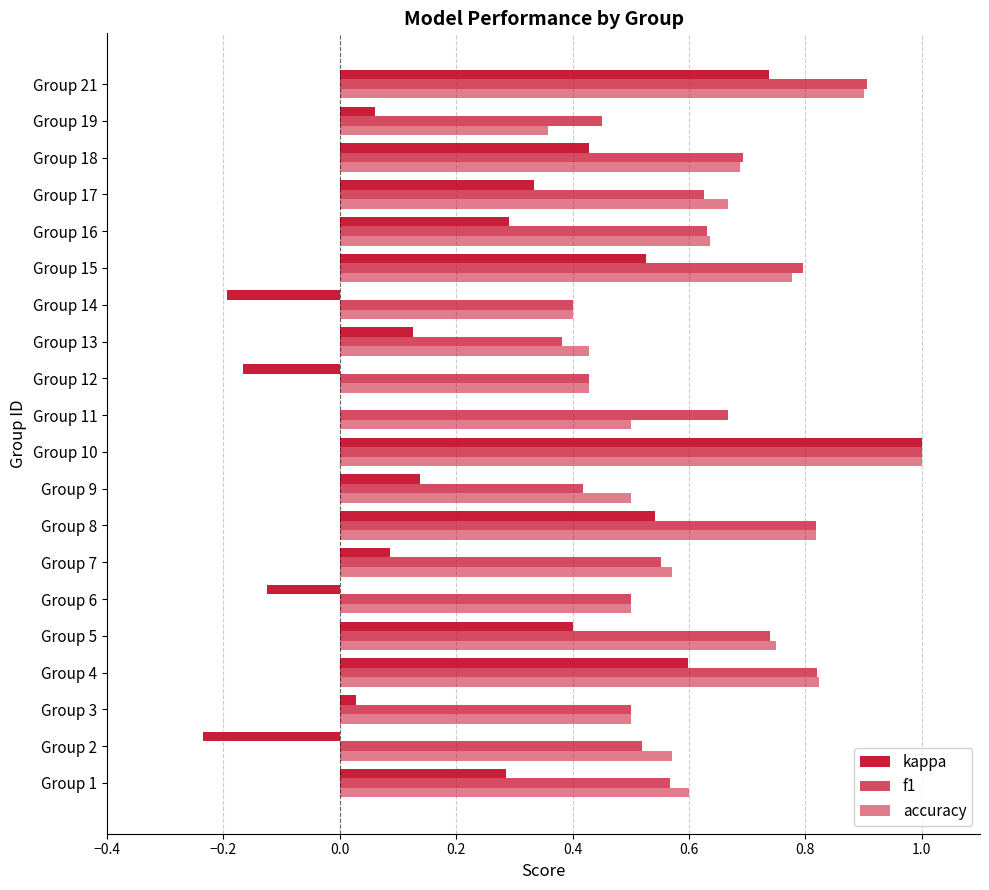

What is the maximum value for f1?

1.0